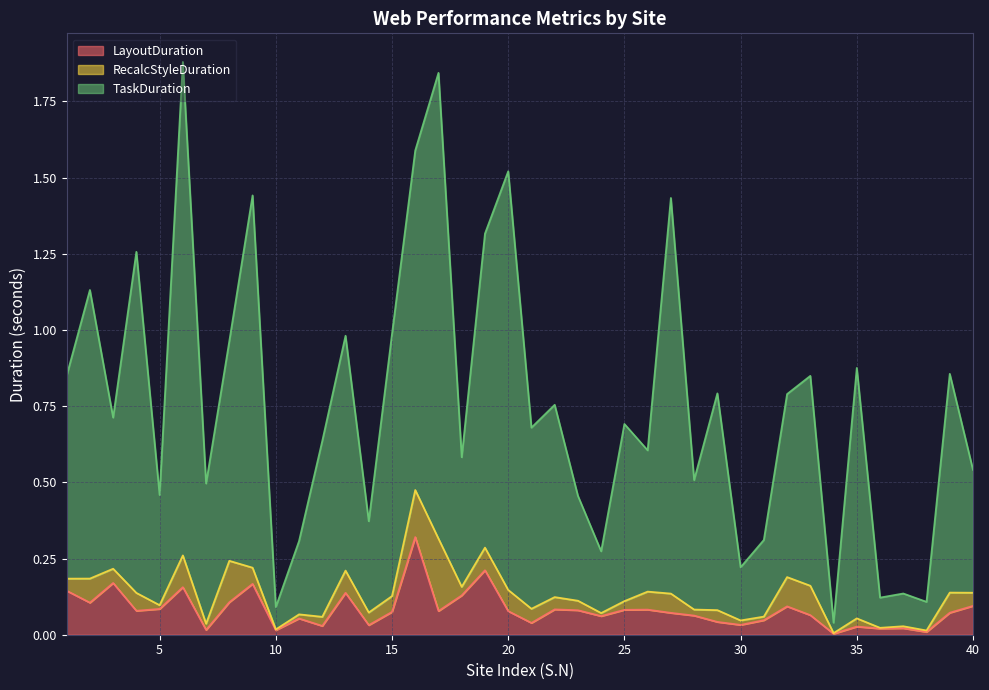

At how many categories does at least one series exceed 0?

40